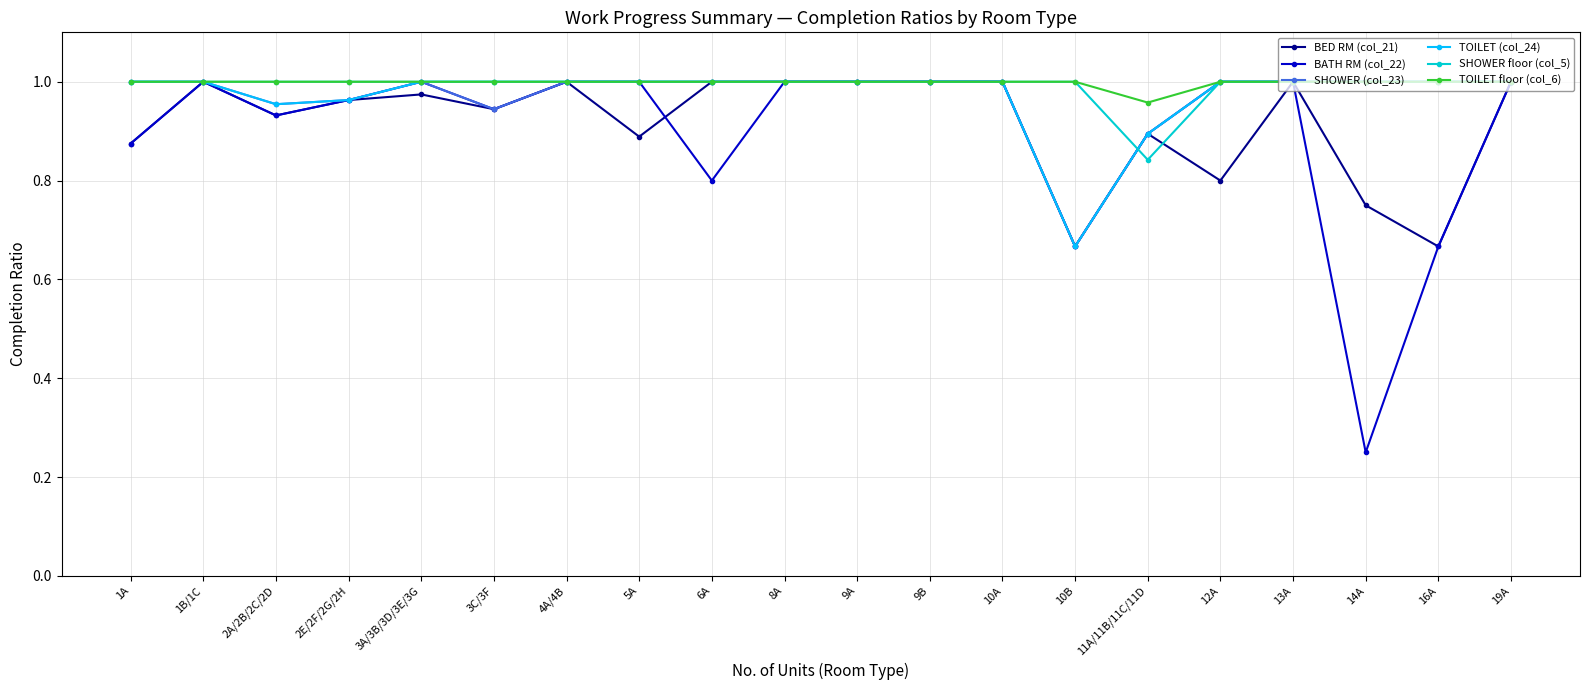

Which category has the lowest value across all series?

14A